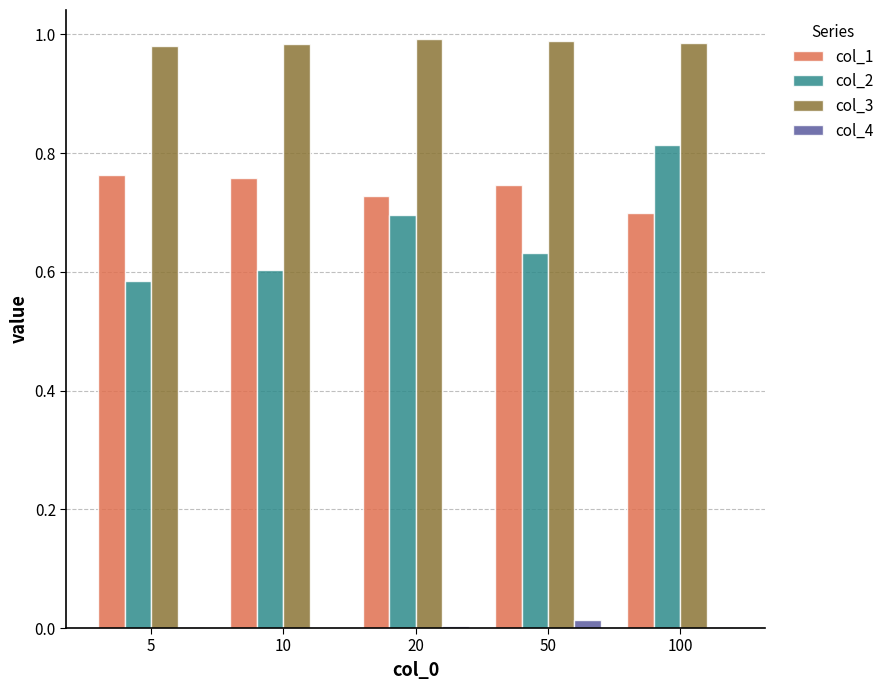

The value of col_3 at 50 is 1.5. True or false?

False